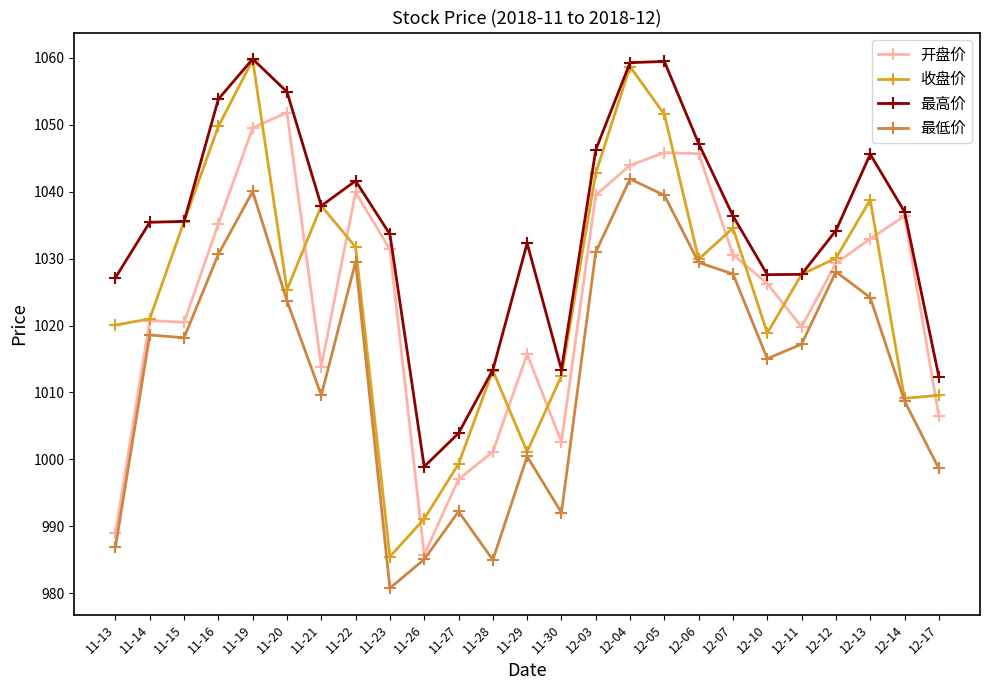

Rank the series at 12-10 from lowest to highest value.

最低价, 收盘价, 开盘价, 最高价